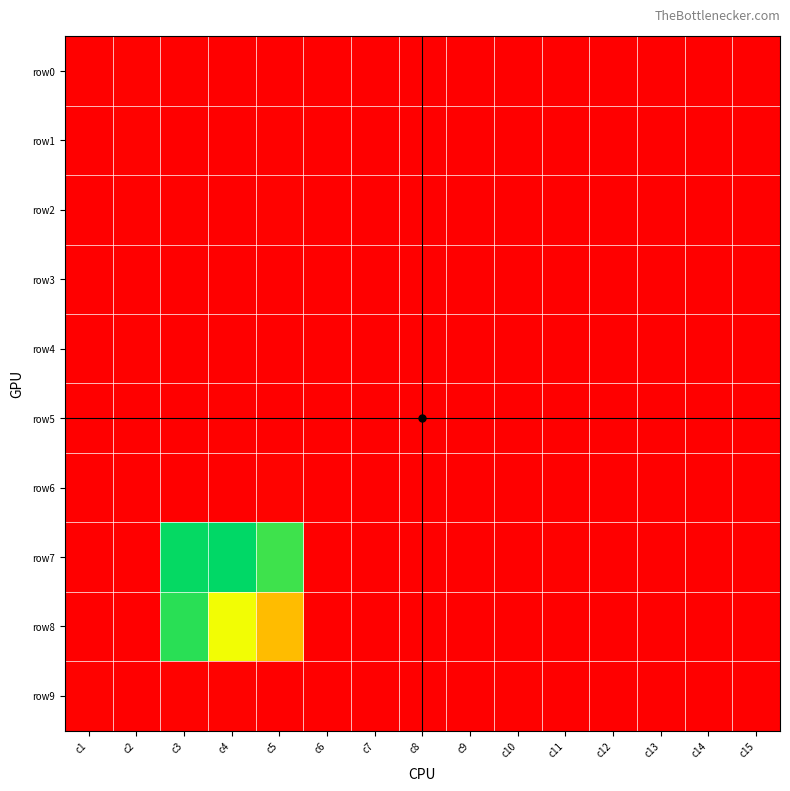

At which category is the sum across all series the highest?

c3